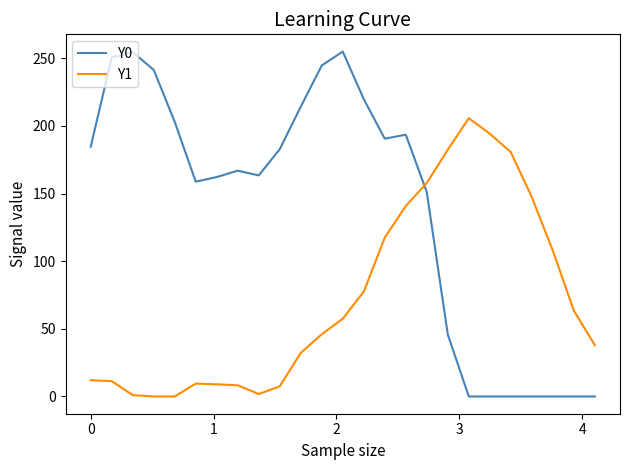

What is the difference between the maximum and minimum values in the Y0 series?

255.0